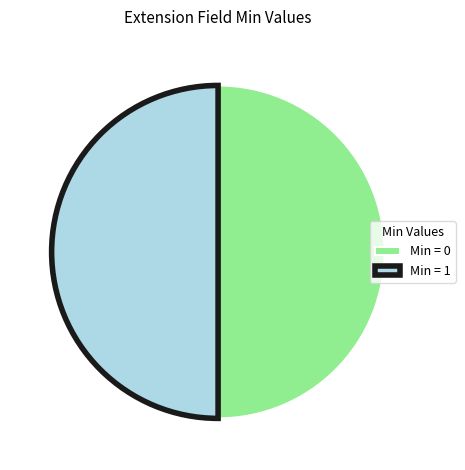

Is the sum of Min = 0 and Min = 1 greater than half?

Yes